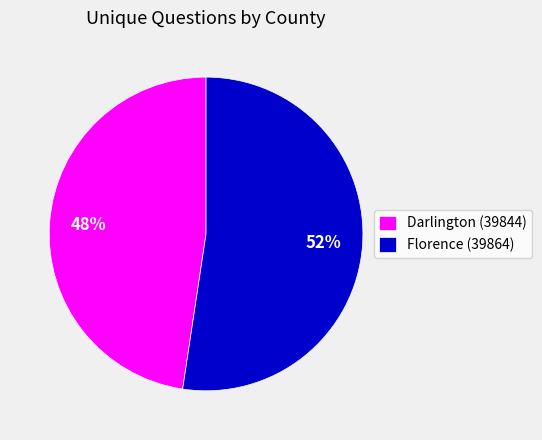

How many segments does this pie chart have?

2